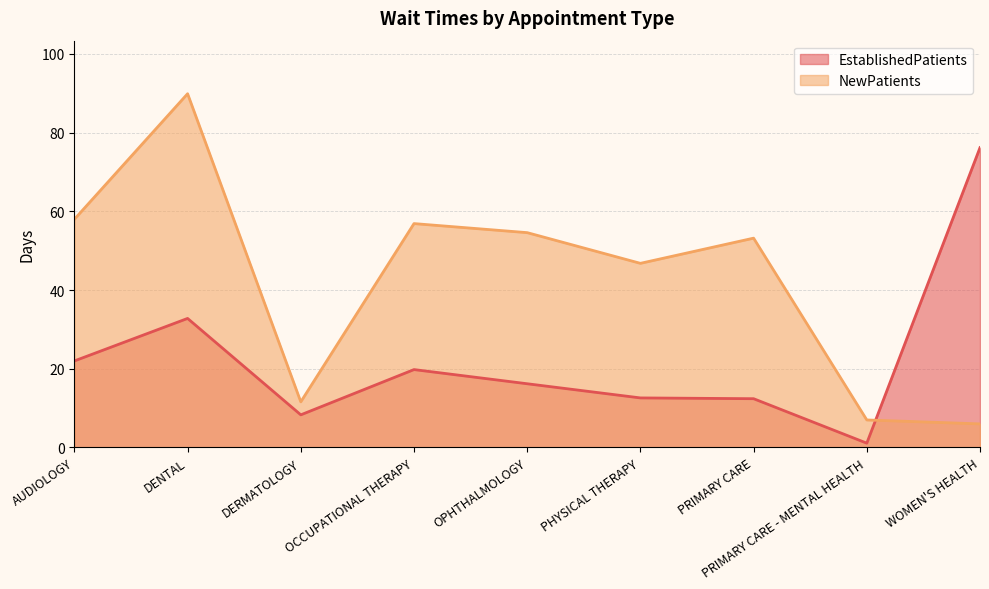

Count the number of categories in the chart.

9